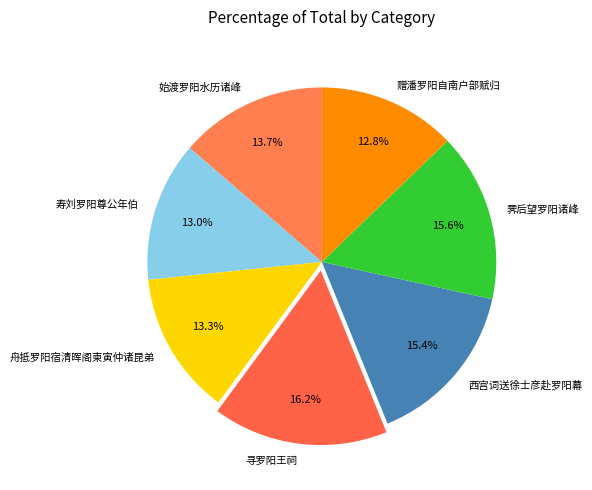

Is there a majority slice in this chart?

No